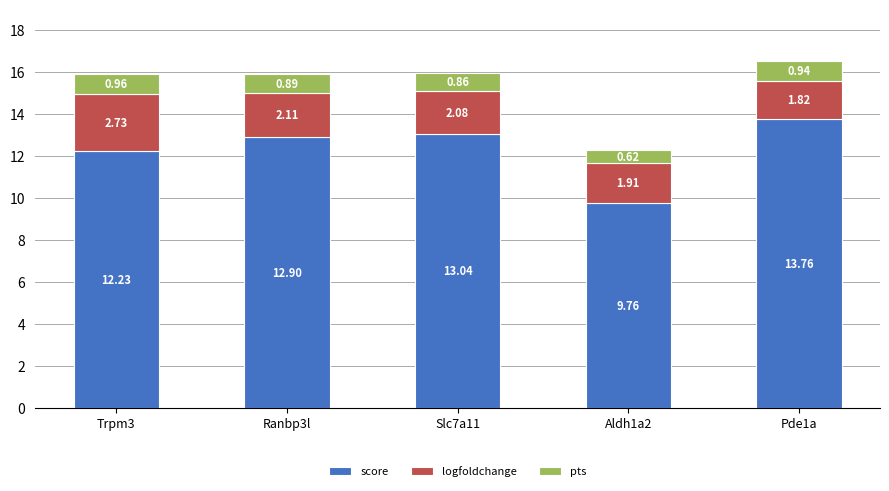

What is the total value across all series at Pde1a?

16.5